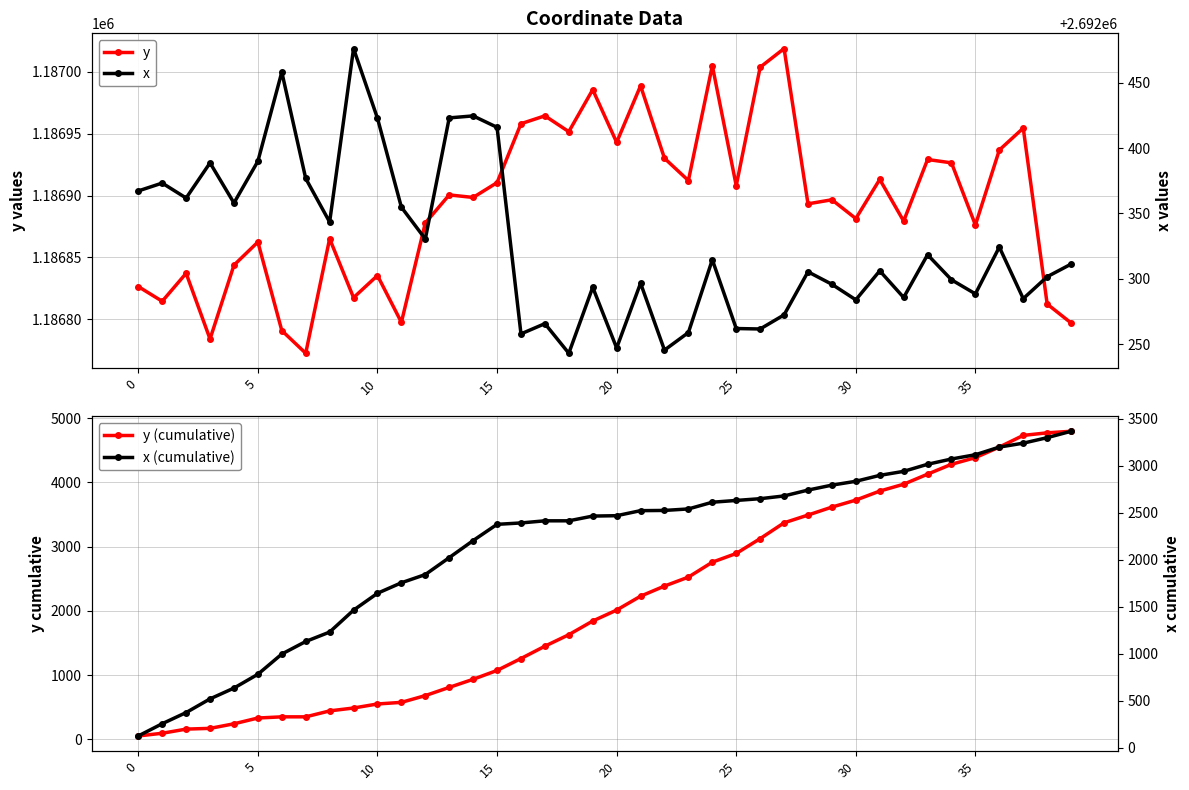

What is the lowest value of the y (cumulative) series?

53.9